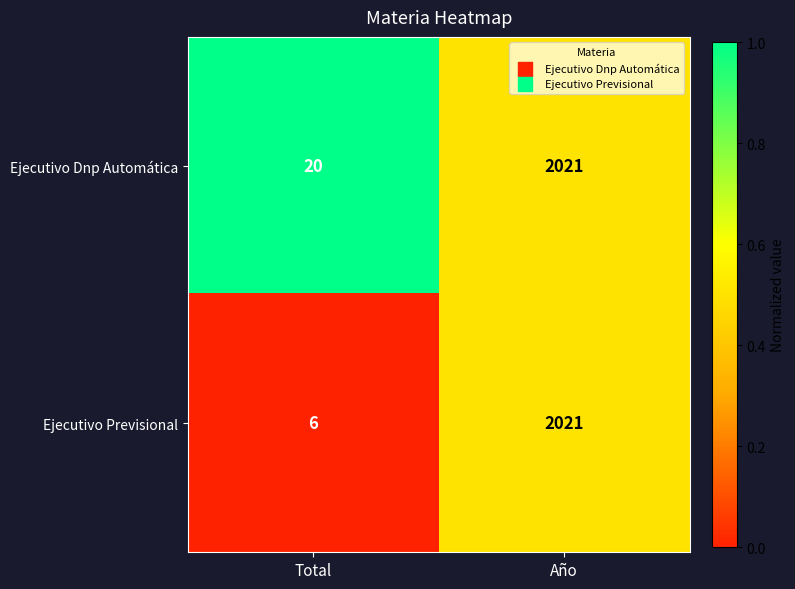

How many data points in Ejecutivo Previsional are less than 2021?

1